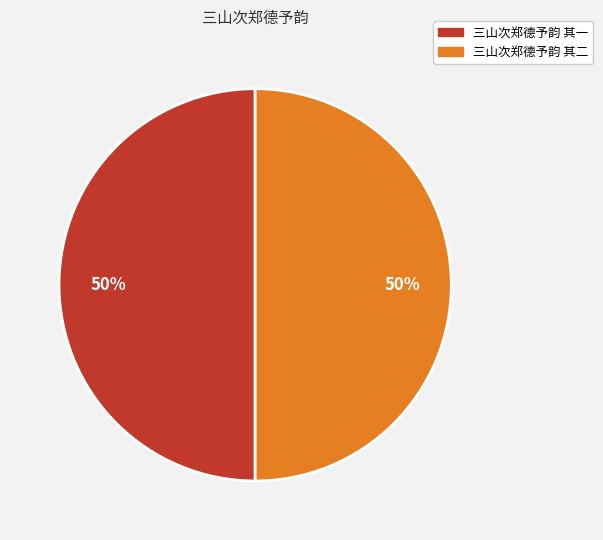

How many slices are in this pie chart?

2